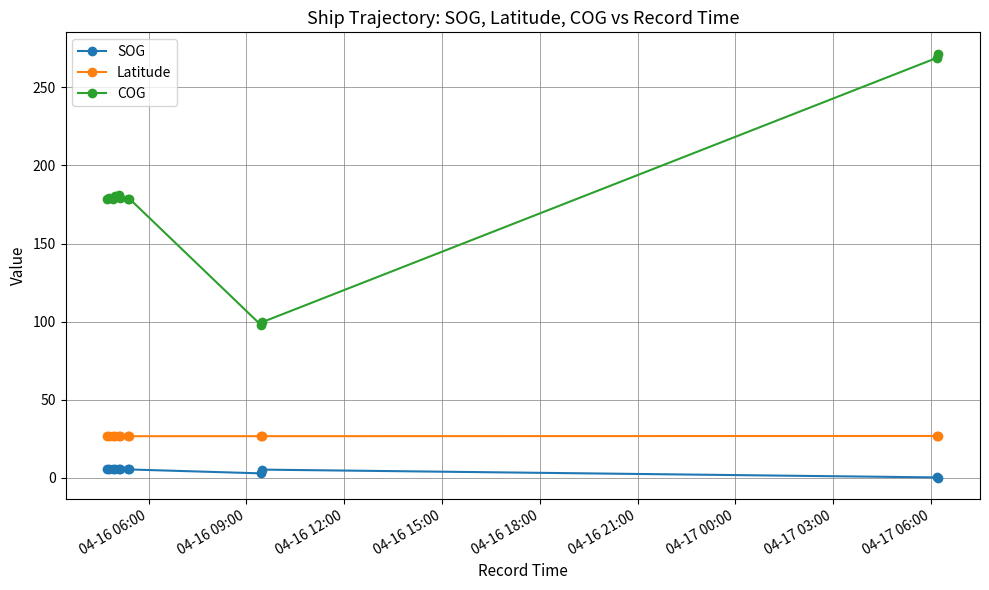

What is the value of the COG point at the 6th from the left?

178.9